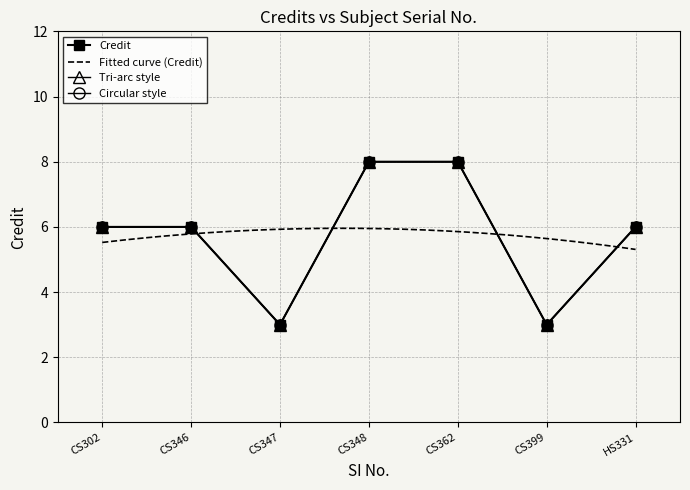

What is the value of the 6th point from the left?

3